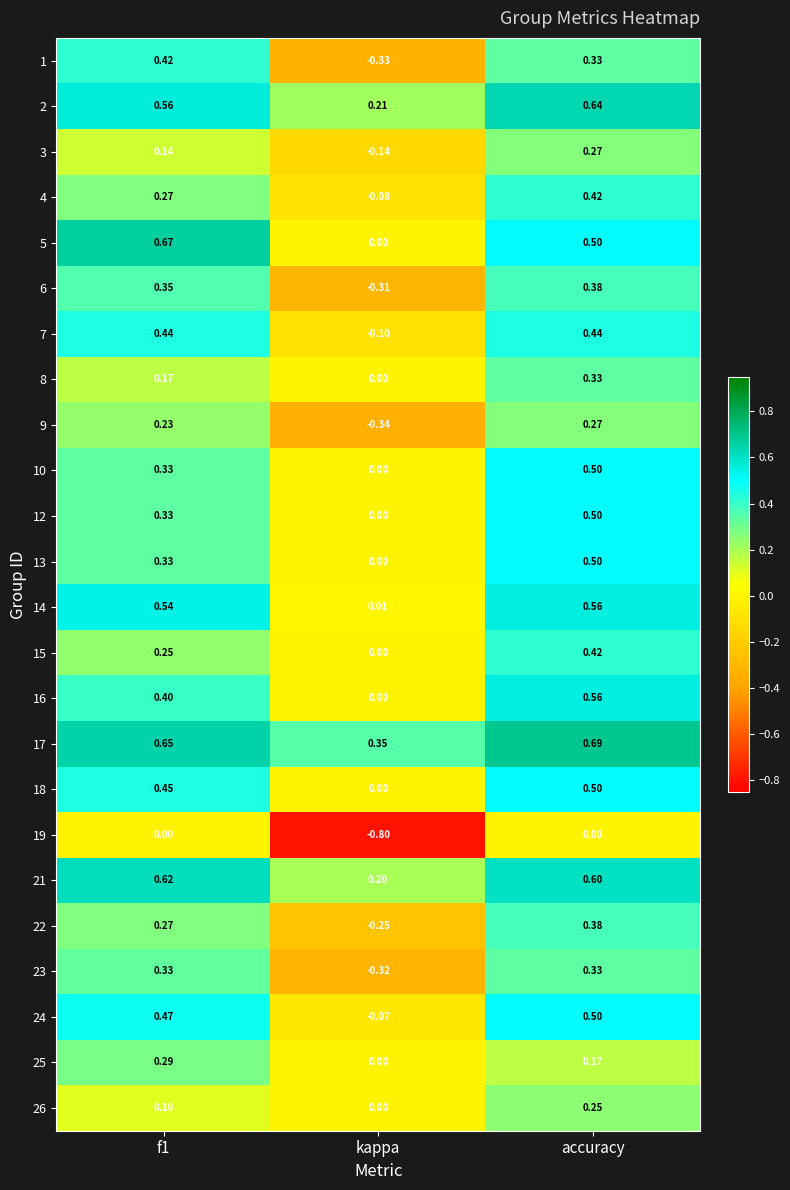

At which label does 10 reach its peak?

accuracy